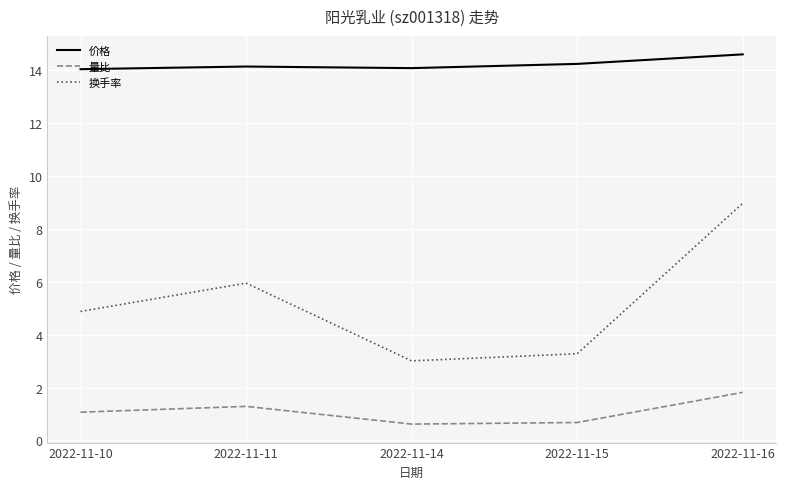

True or false: 价格 and 量比 intersect in this chart.

False